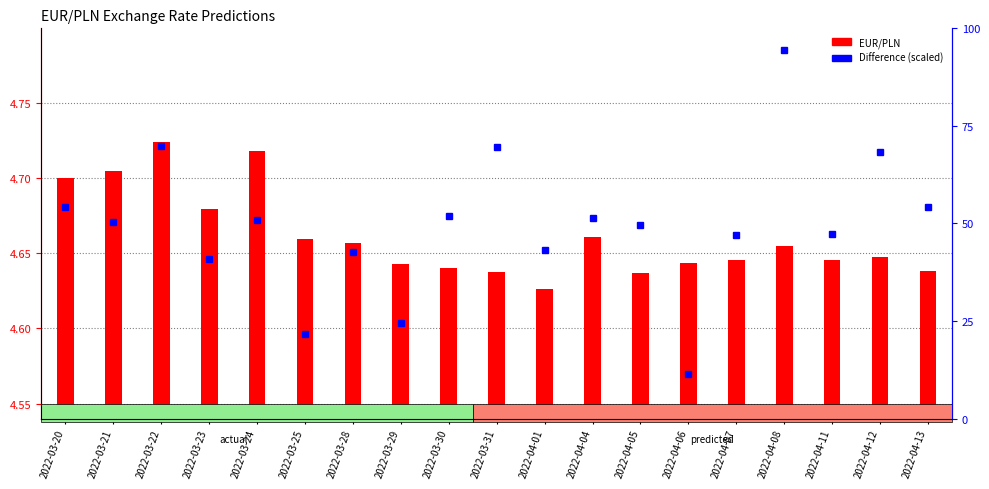

What is the total value across all series at 2022-04-11?

51.9